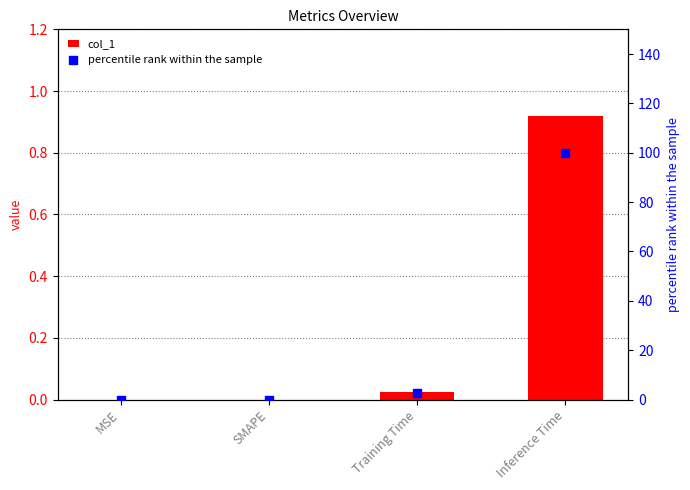

Is the value of col_1 at Inference Time greater than the value of percentile rank within the sample at SMAPE?

Yes